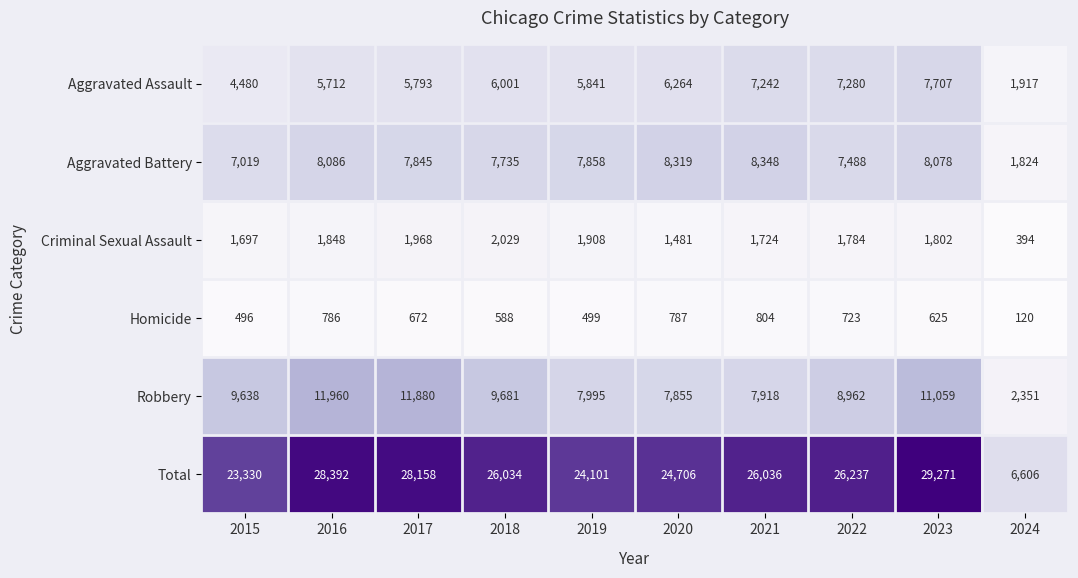

The value of Robbery at 2024 is 2351. True or false?

True